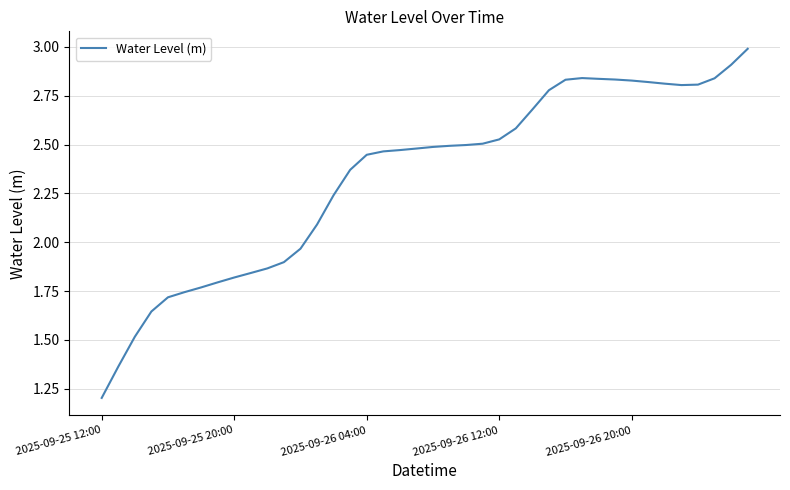

What is the greatest value displayed?

3.0